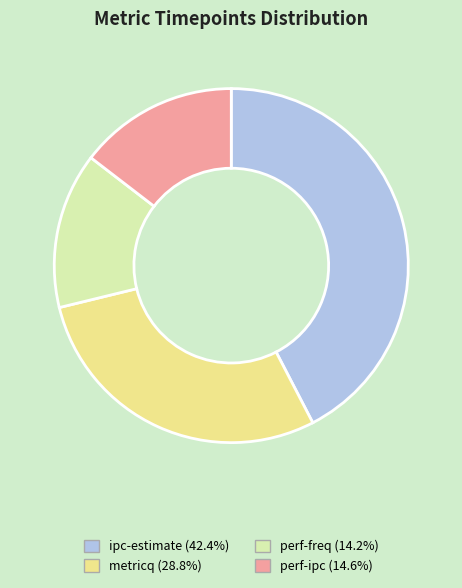

Do perf-freq and metricq together represent more than half of the pie?

No